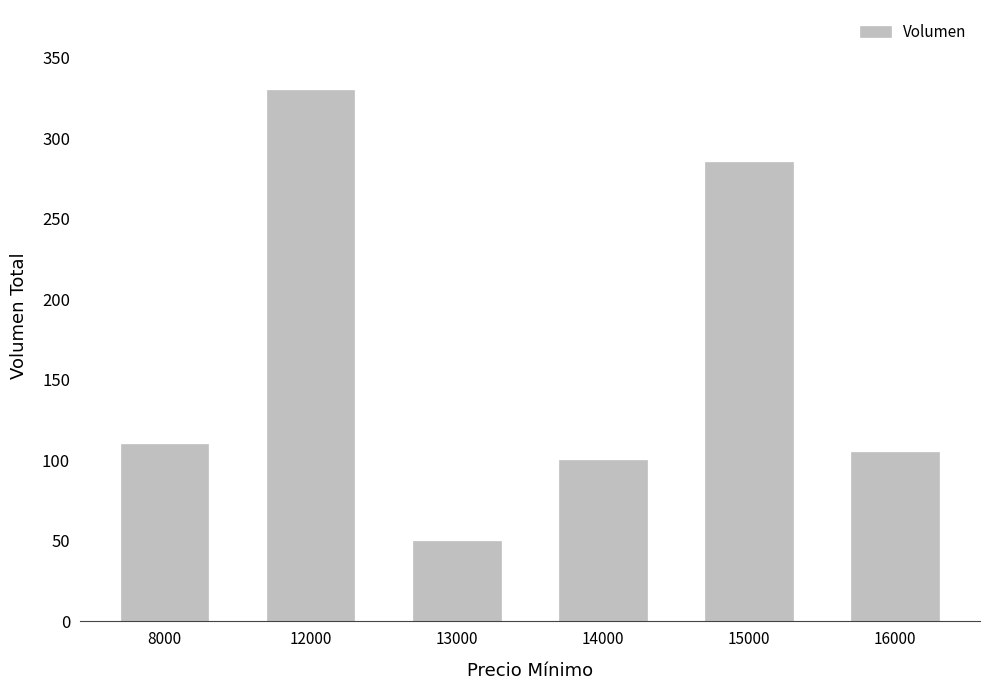

Rank the categories by value from highest to lowest.

12000, 15000, 8000, 16000, 14000, 13000